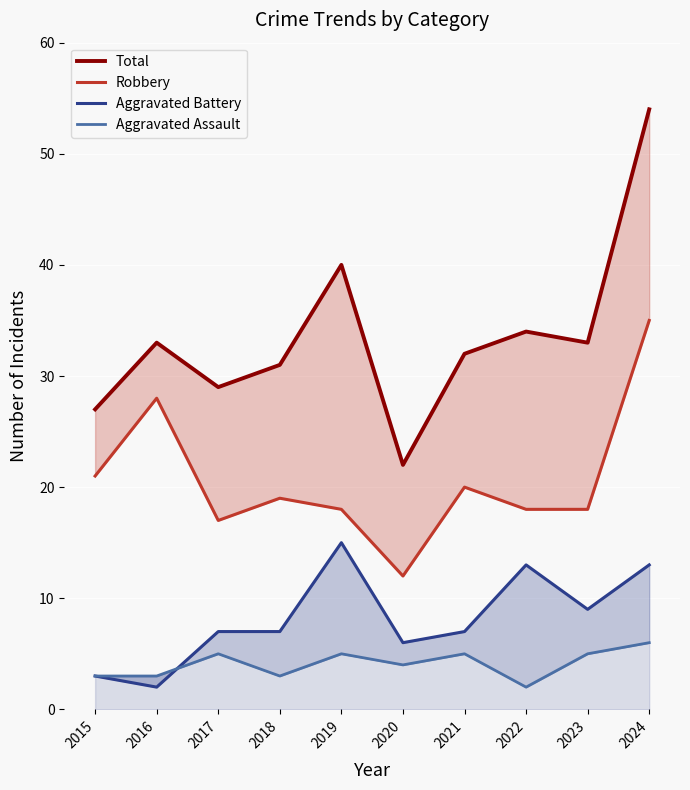

What is the smallest value displayed?

2